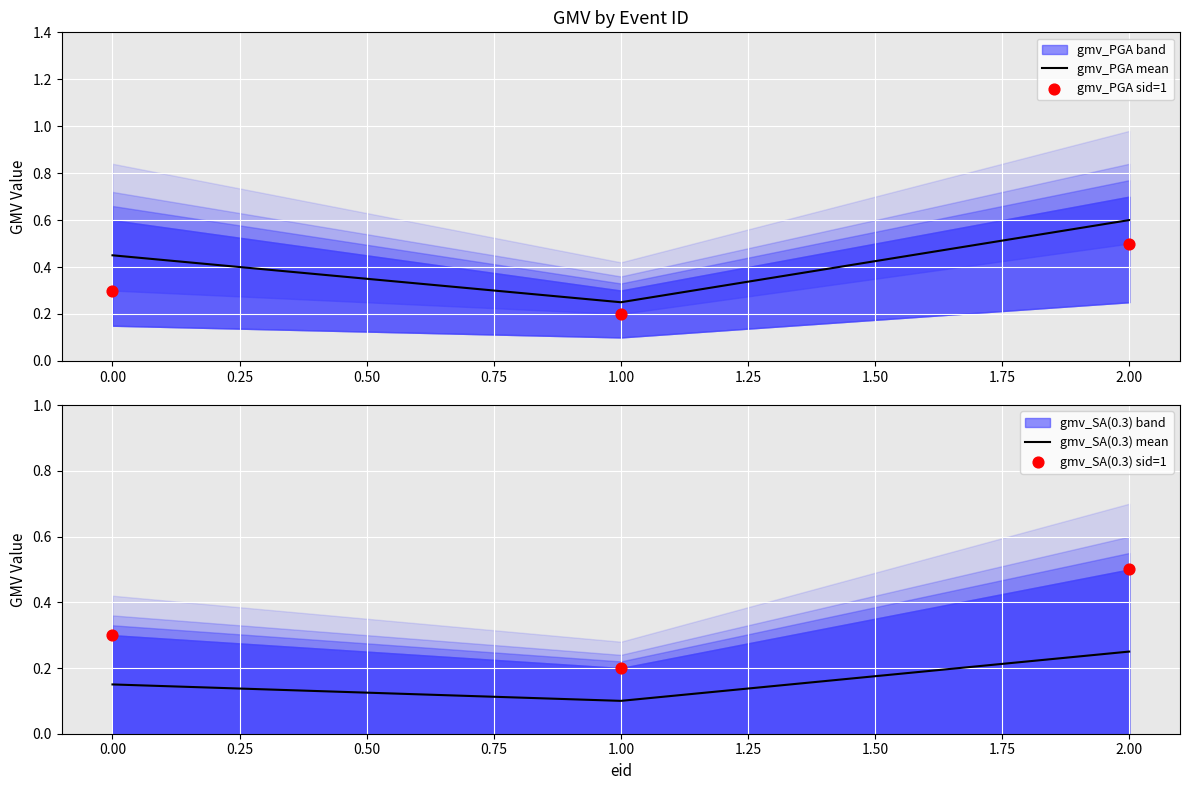

Which series contains the highest Y value?

gmv_PGA mean